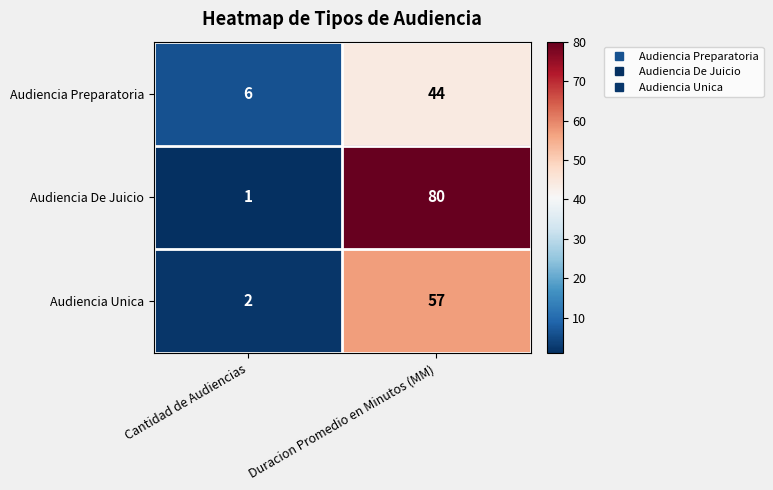

Is it true that Audiencia Unica equals 57 at Duracion Promedio en Minutos (MM)?

True